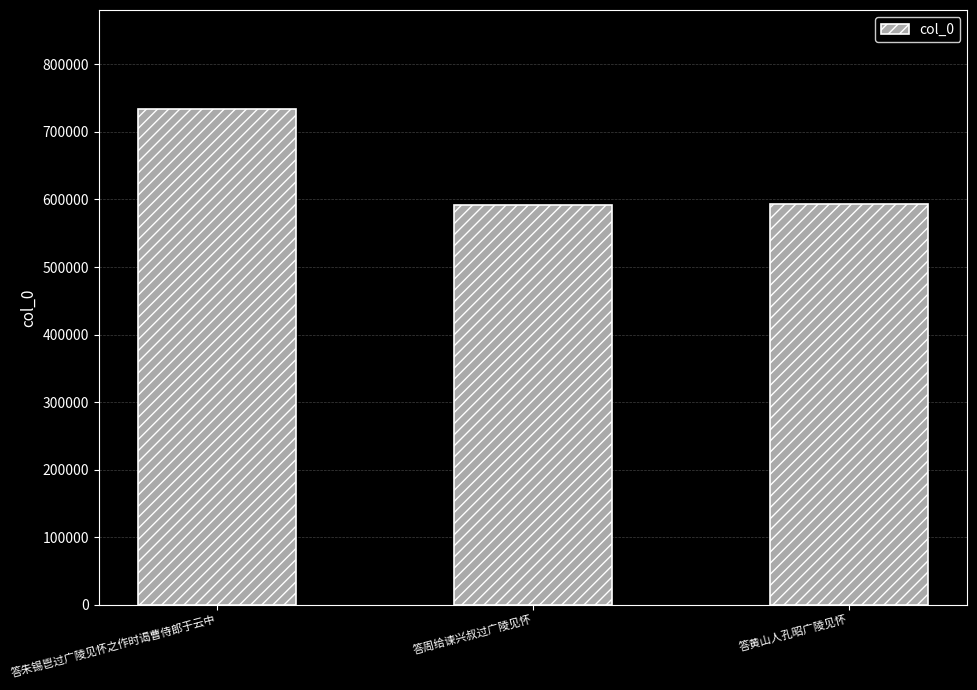

True or false: the data shows 964602 at 答朱锡鬯过广陵见怀之作时谒曹侍郎于云中.

False